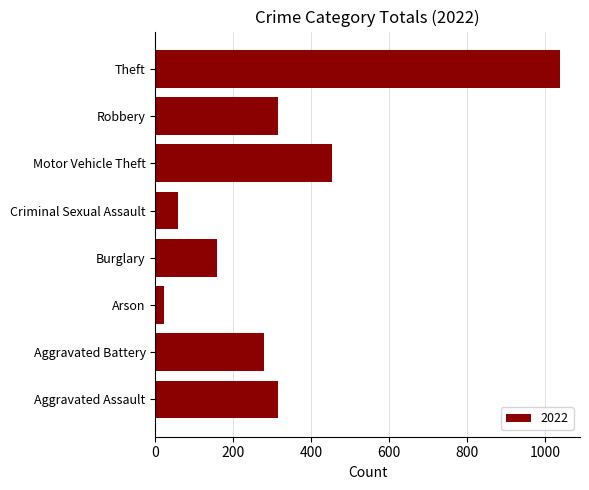

Reading bottom to top, what are all the values shown in this chart?

315	278	22	157	59	453	315	1038